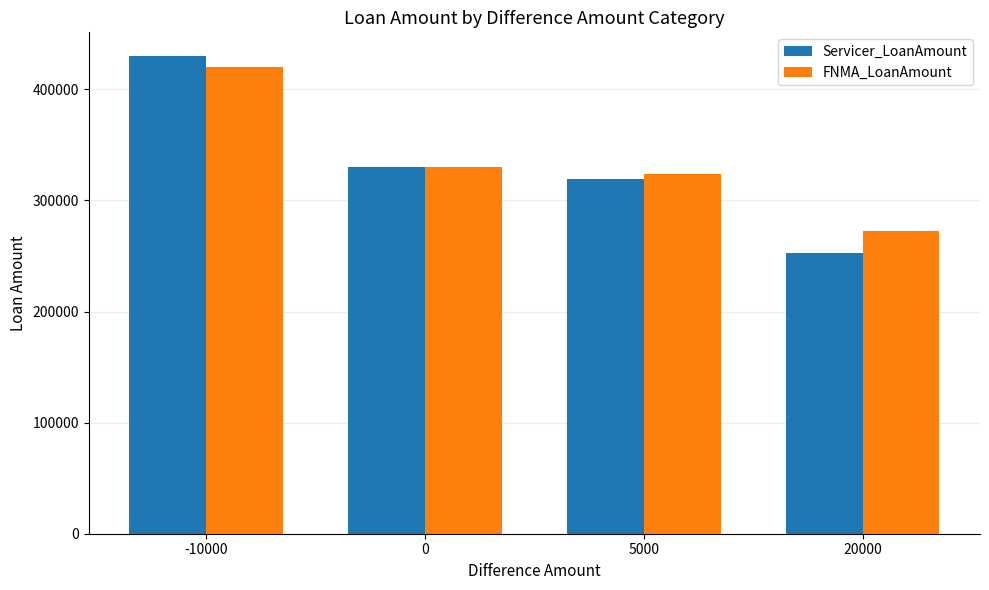

Reading left to right, extract all data points from this chart.

Servicer_LoanAmount: 429832	330200	318917	252651
FNMA_LoanAmount: 419832	330200	323917	272651